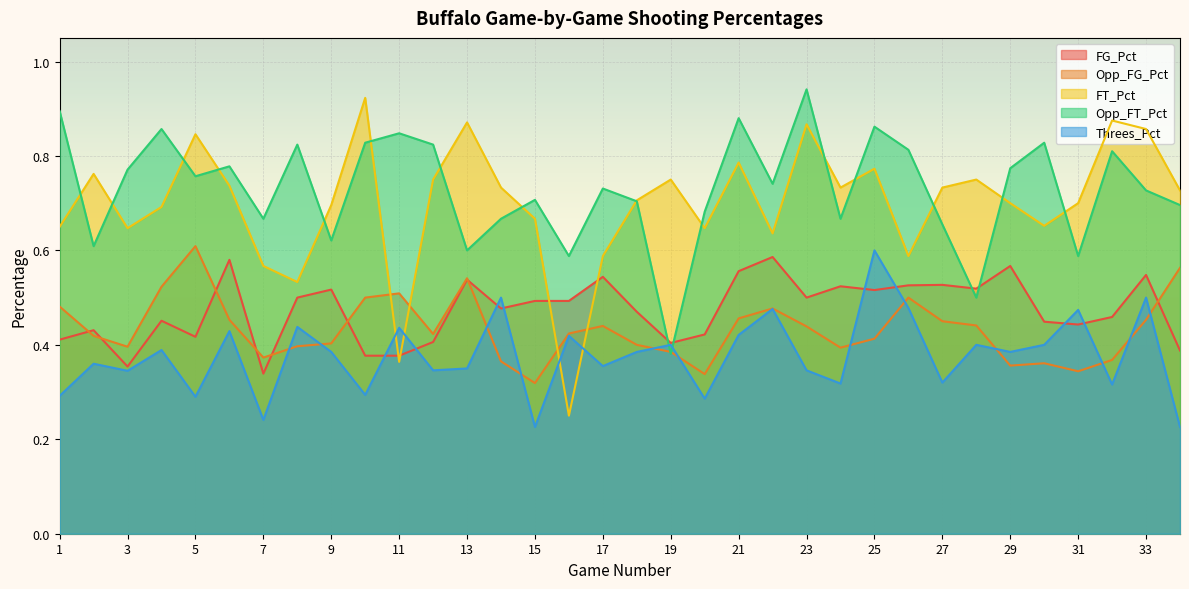

Which series has the widest spread of values?

FT_Pct